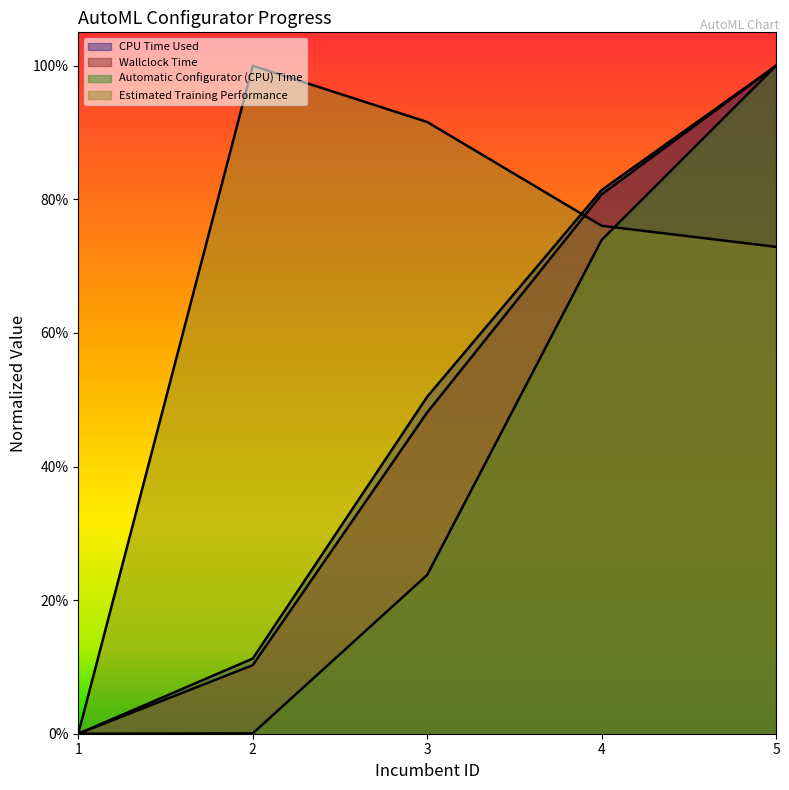

List the labels in order of CPU Time Used value, largest first.

5, 4, 3, 2, 1